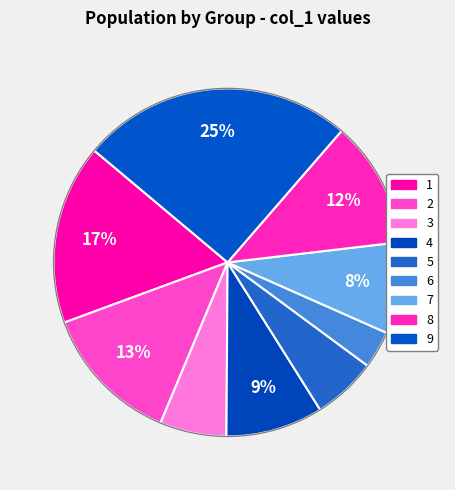

Count the number of slices in the pie.

9